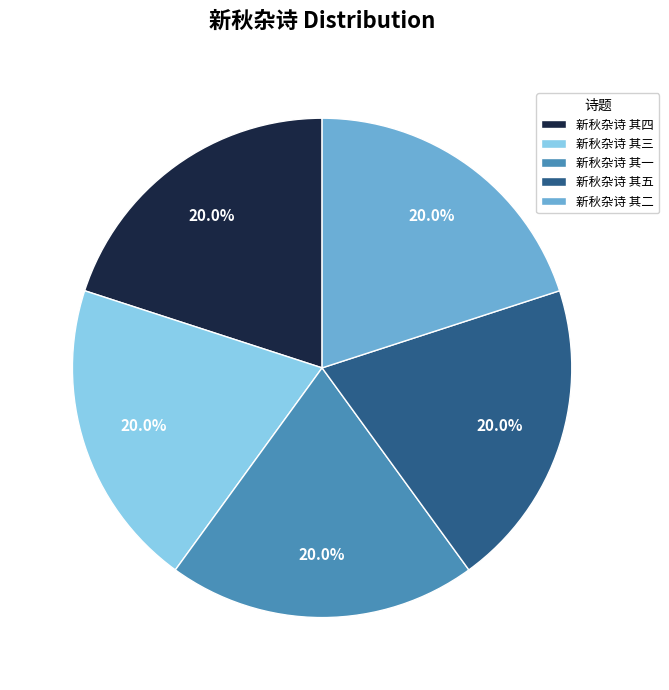

Approximately how many times larger is the value at 新秋杂诗 其四 compared to 新秋杂诗 其一?

1.0